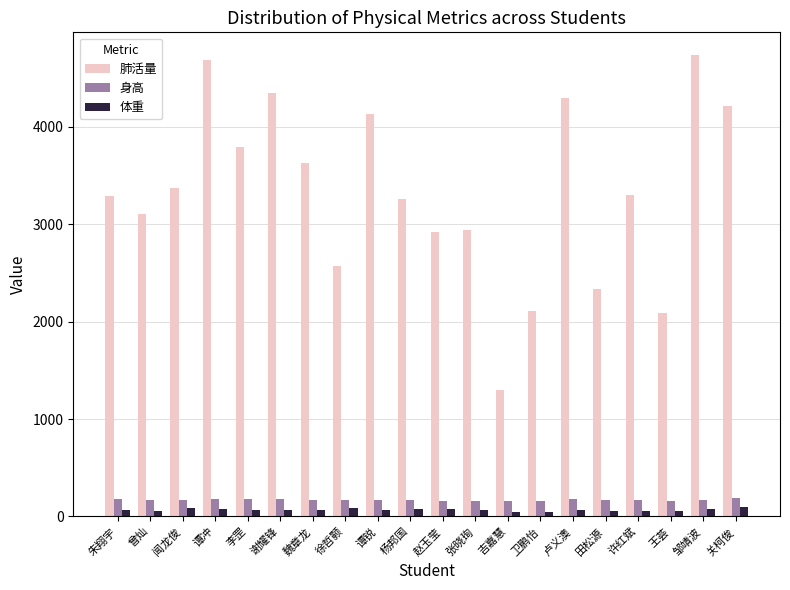

Which series has the largest range (max minus min)?

肺活量